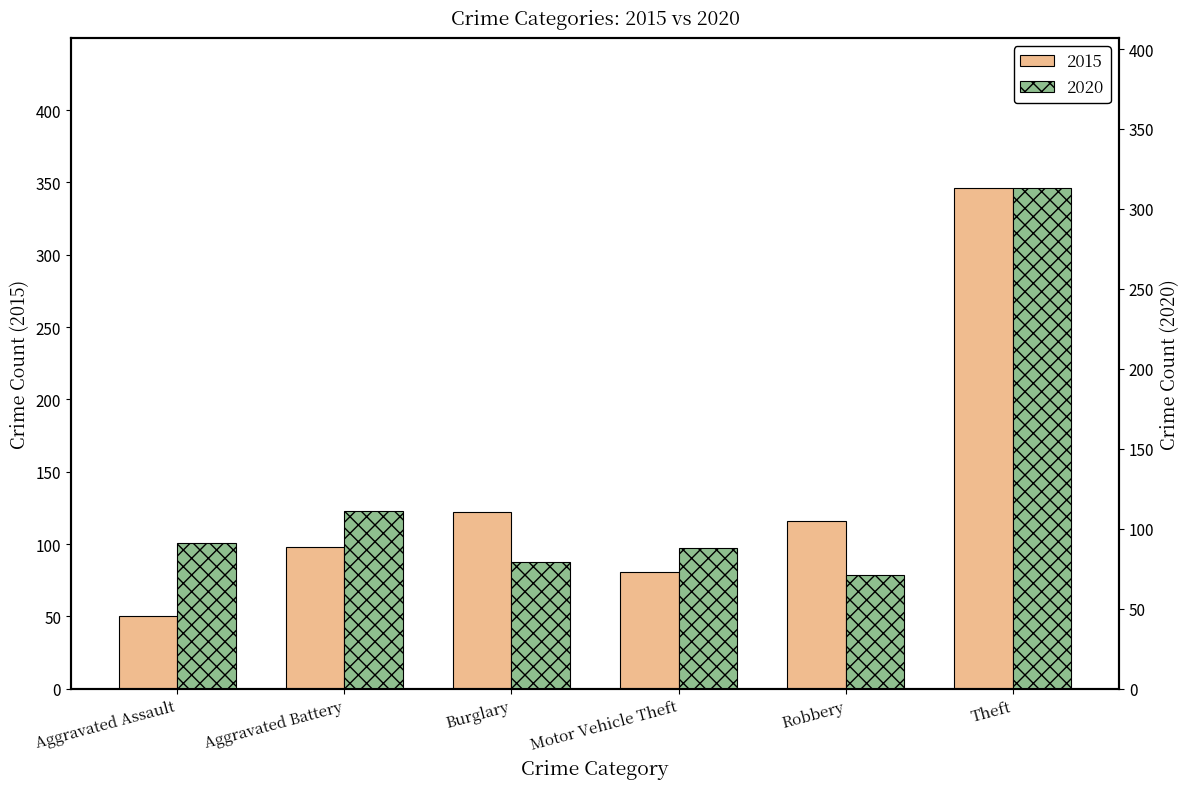

The value of 2020 at Theft is 209. True or false?

False